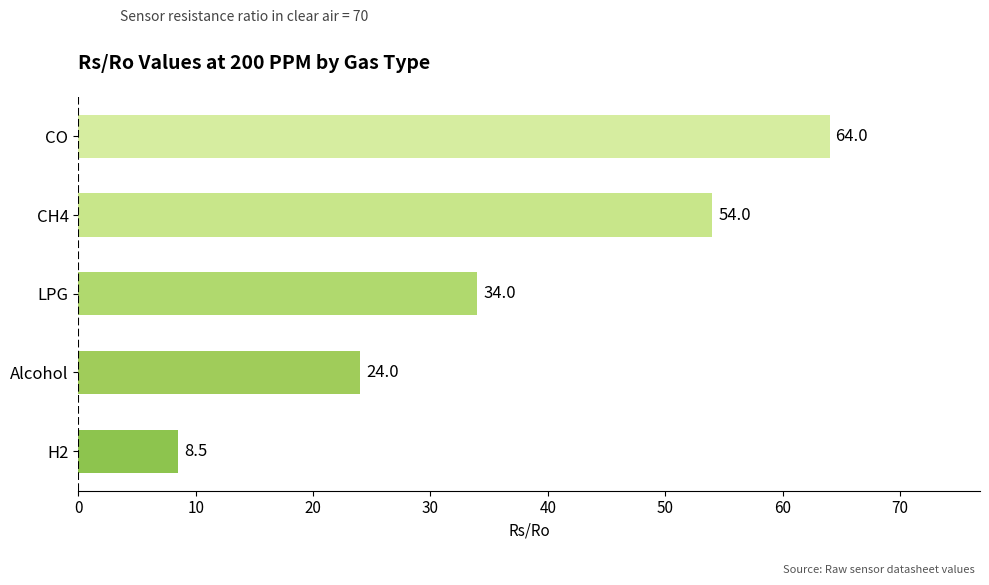

What is the average value?

36.9